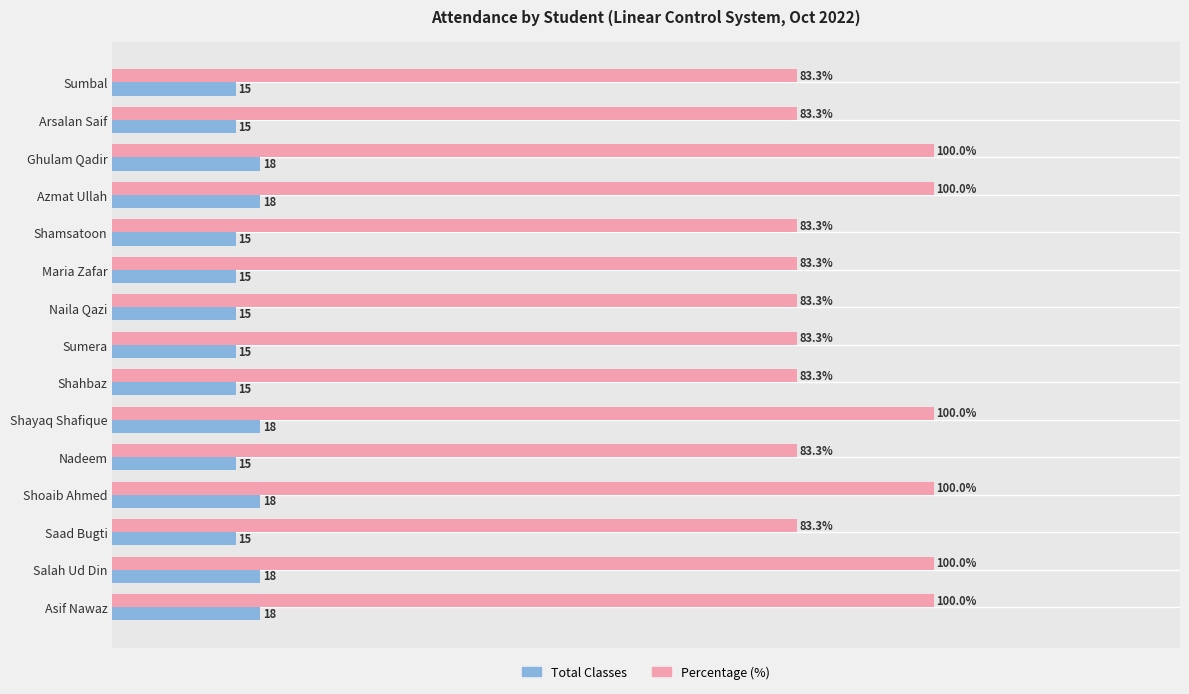

List the series in order of their peak value, lowest first.

Total Classes, Percentage (%)